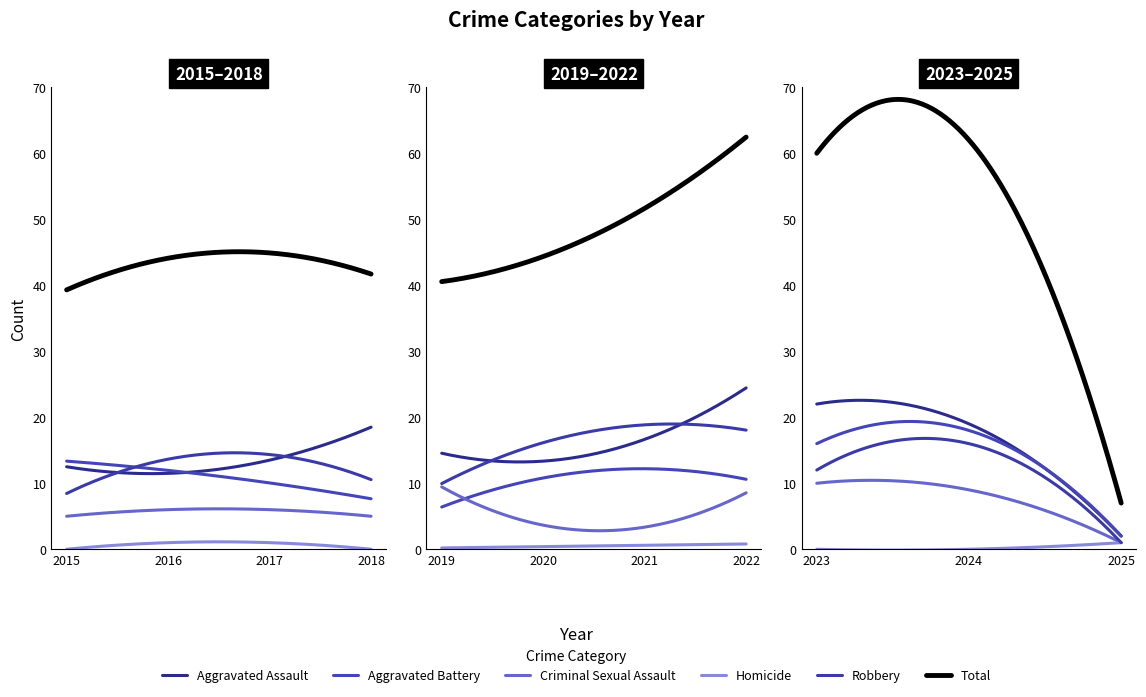

At which category is the sum across all series the highest?

2024